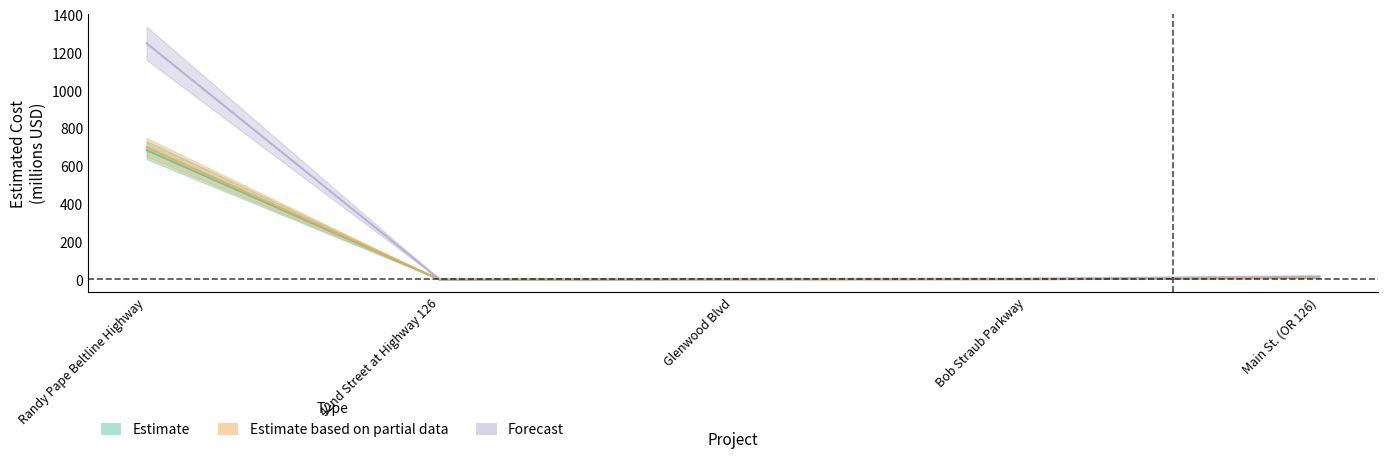

What is the difference between the highest and lowest values at Main St. (OR 126)?

7.9